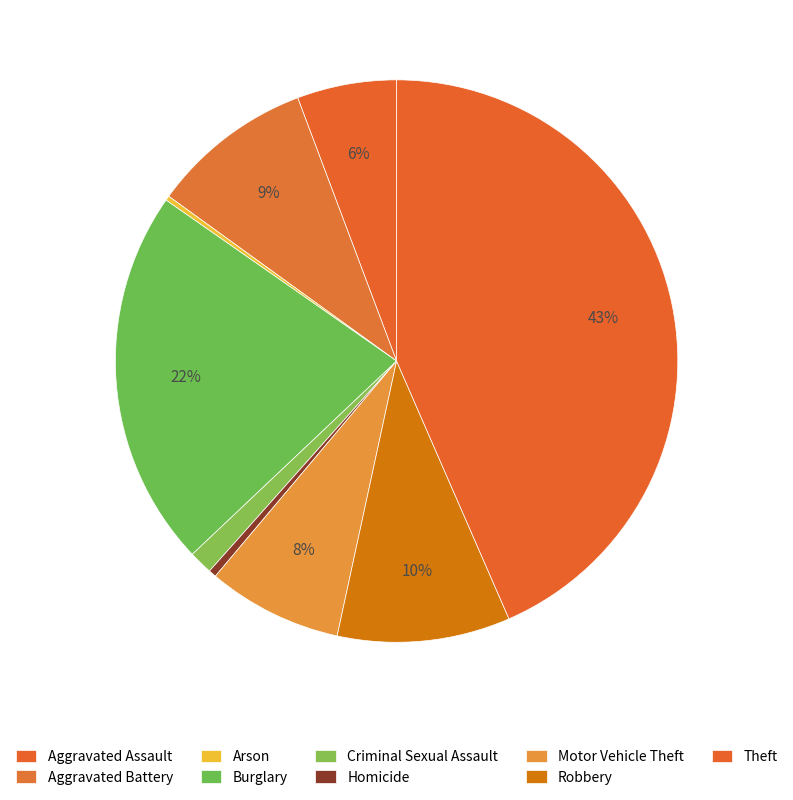

The Arson slice represents 0% of the pie. True or false?

True